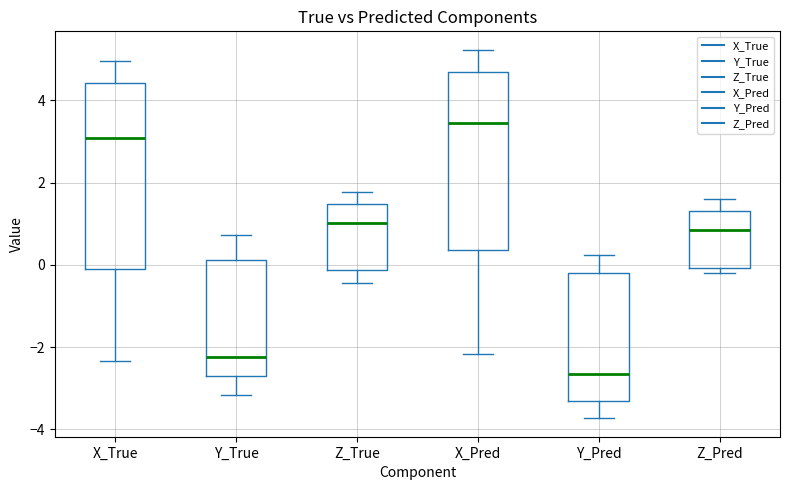

Where does the lower whisker of the box for Z_True end on the y-axis? The values are not printed on the chart, so give them approximately, as read against the axis.

-0.4